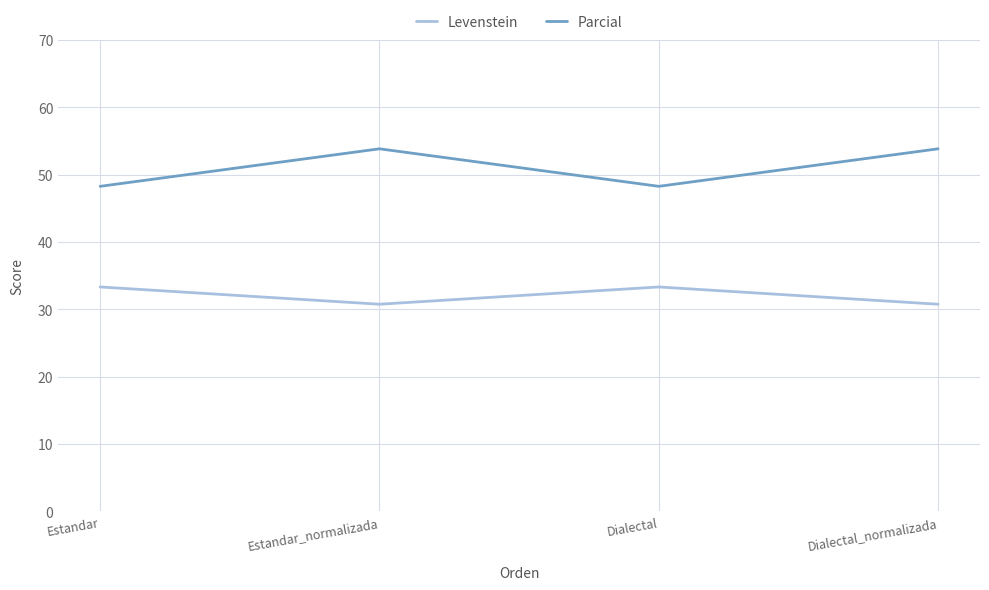

Which series has the largest total across all categories?

Parcial